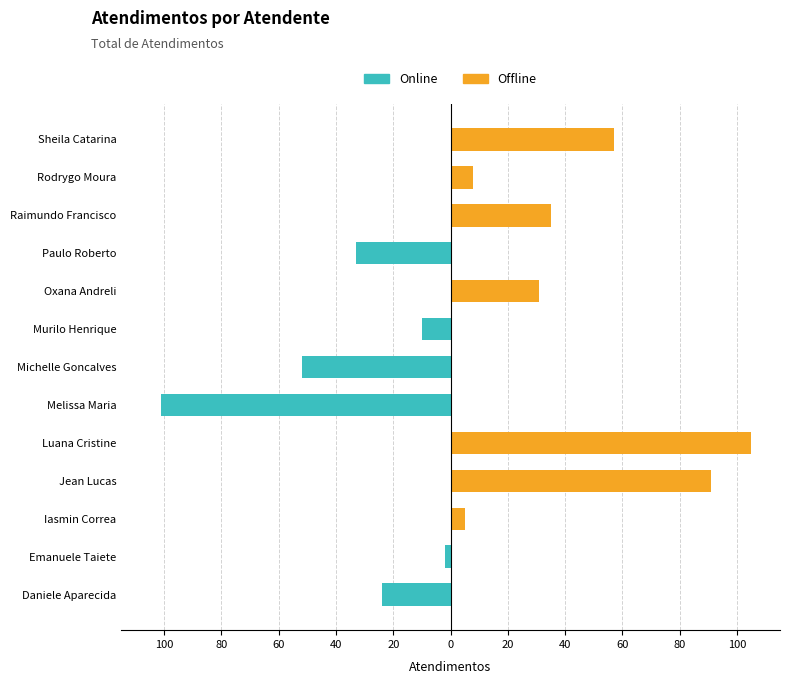

Reading left to right, list all the values displayed in this chart.

Online: -24	-2	0	0	0	-101	-52	-10	0	-33	0	0	0
Offline: 0	0	5	91	105	0	0	0	31	0	35	8	57